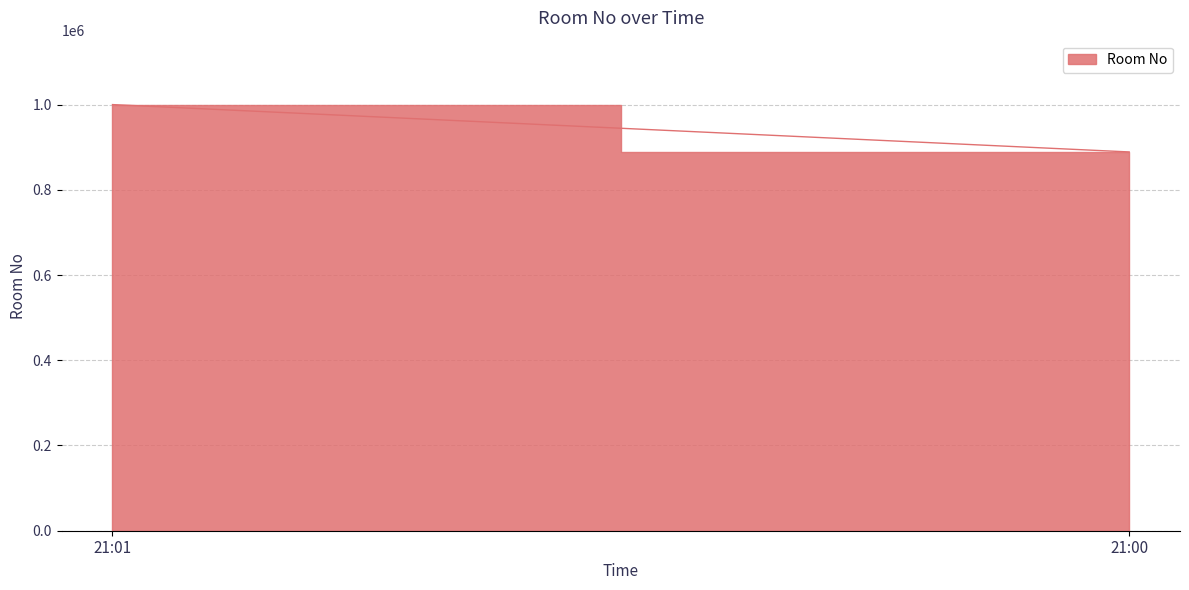

Rank the categories by value from highest to lowest.

21:01, 21:00